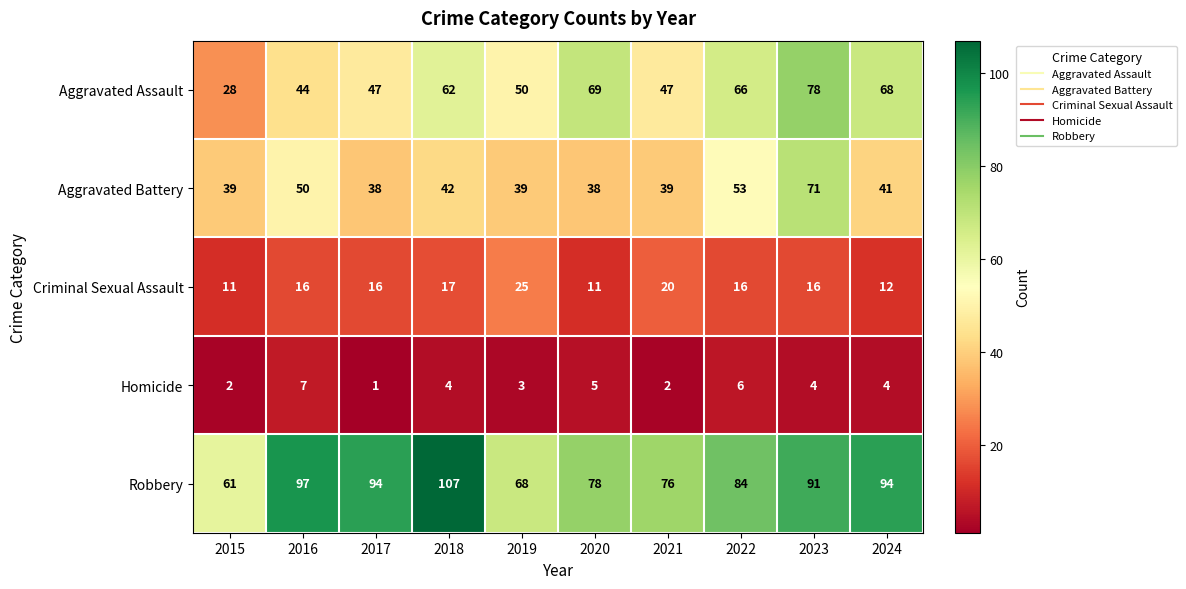

At which category is the sum across all series the highest?

2023